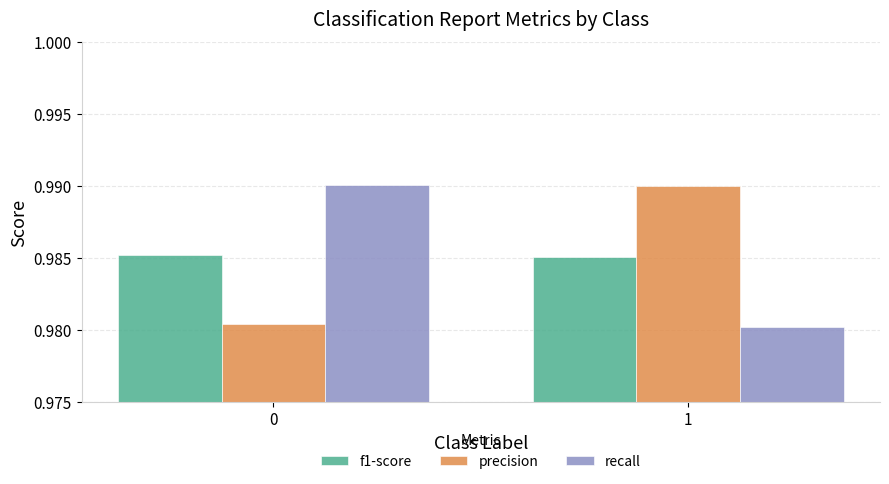

Does the chart contain any negative values?

No